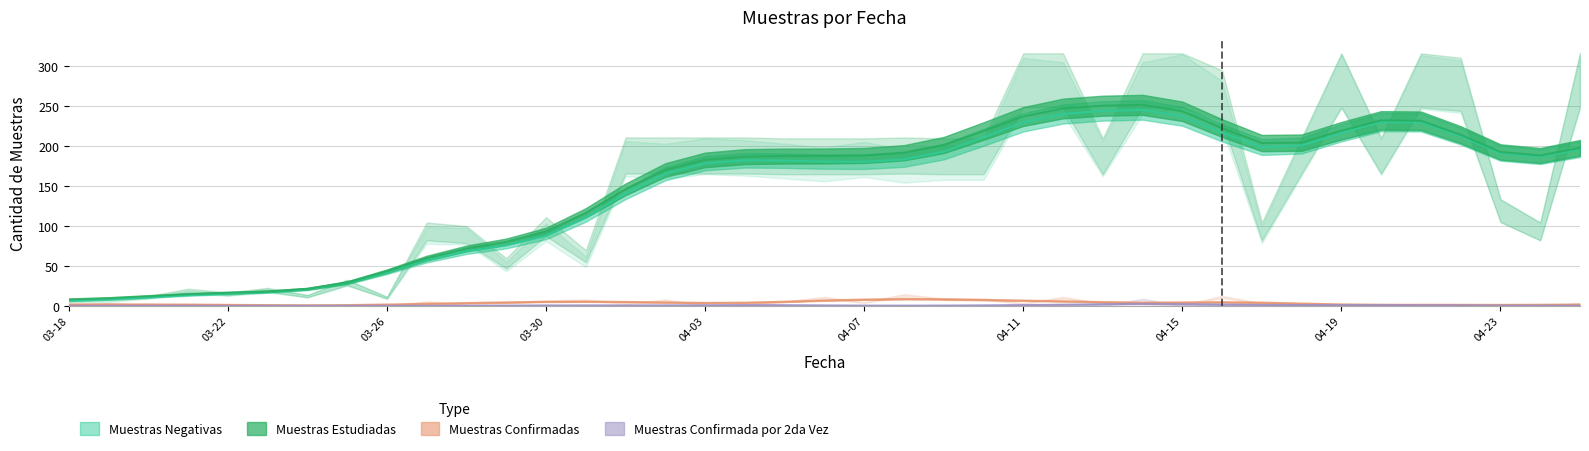

How many lines are shown in the chart?

4